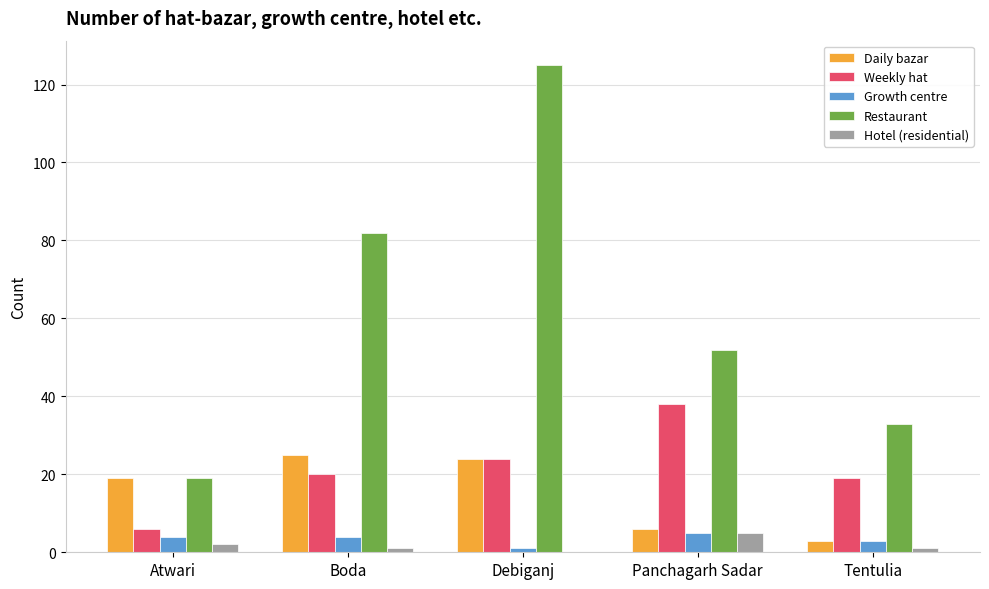

Is it true that Hotel (residential) equals 9 at Panchagarh Sadar?

False